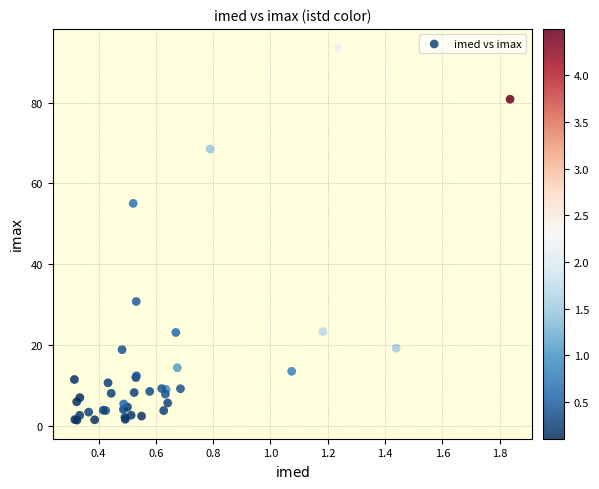

What Y value in the scatter plot is closest to 47?

55.0